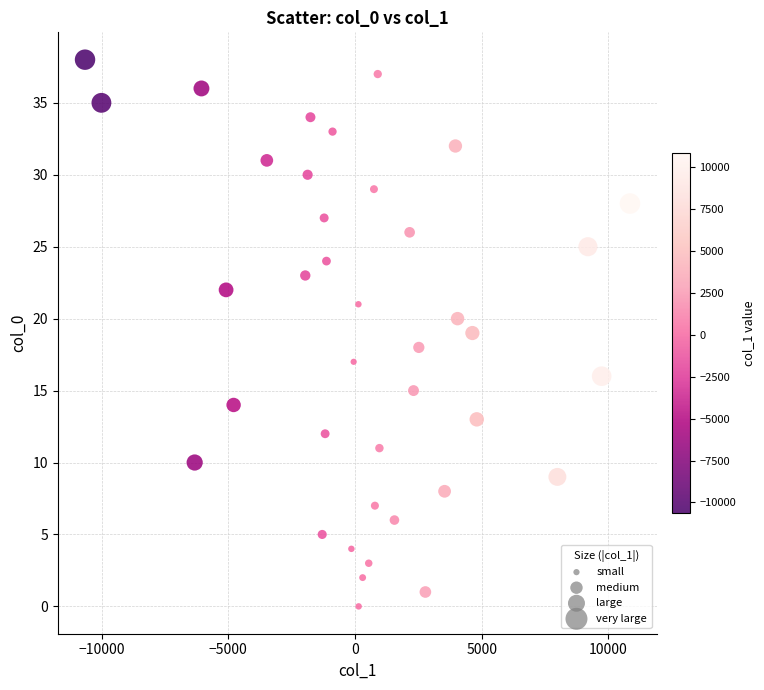

What is the range of Y values (max minus min)?

38